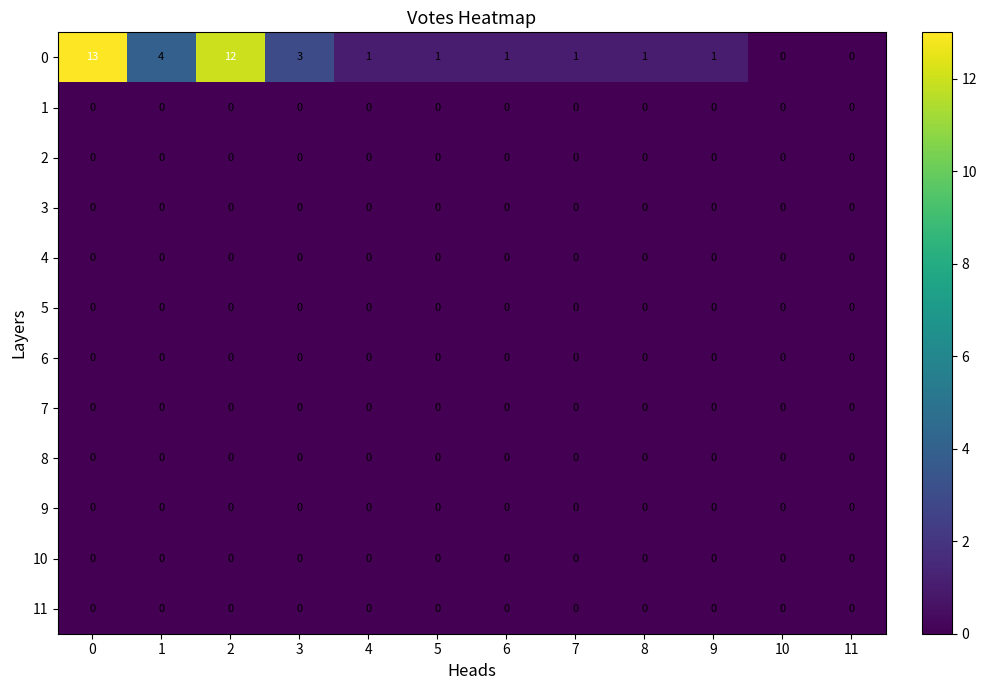

What is the spread (max minus min) of values at 2?

12